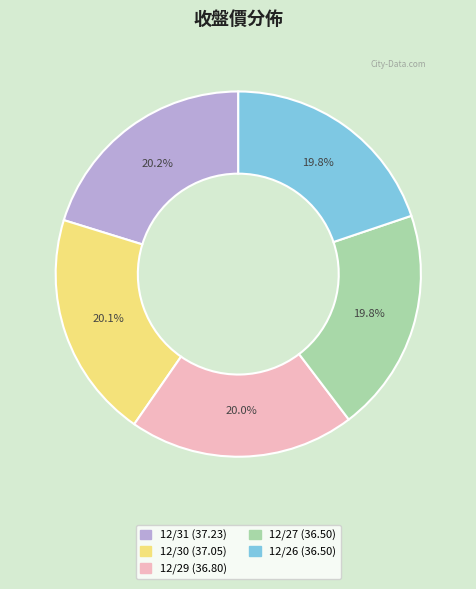

To the nearest percent, what is the average slice percentage?

20%